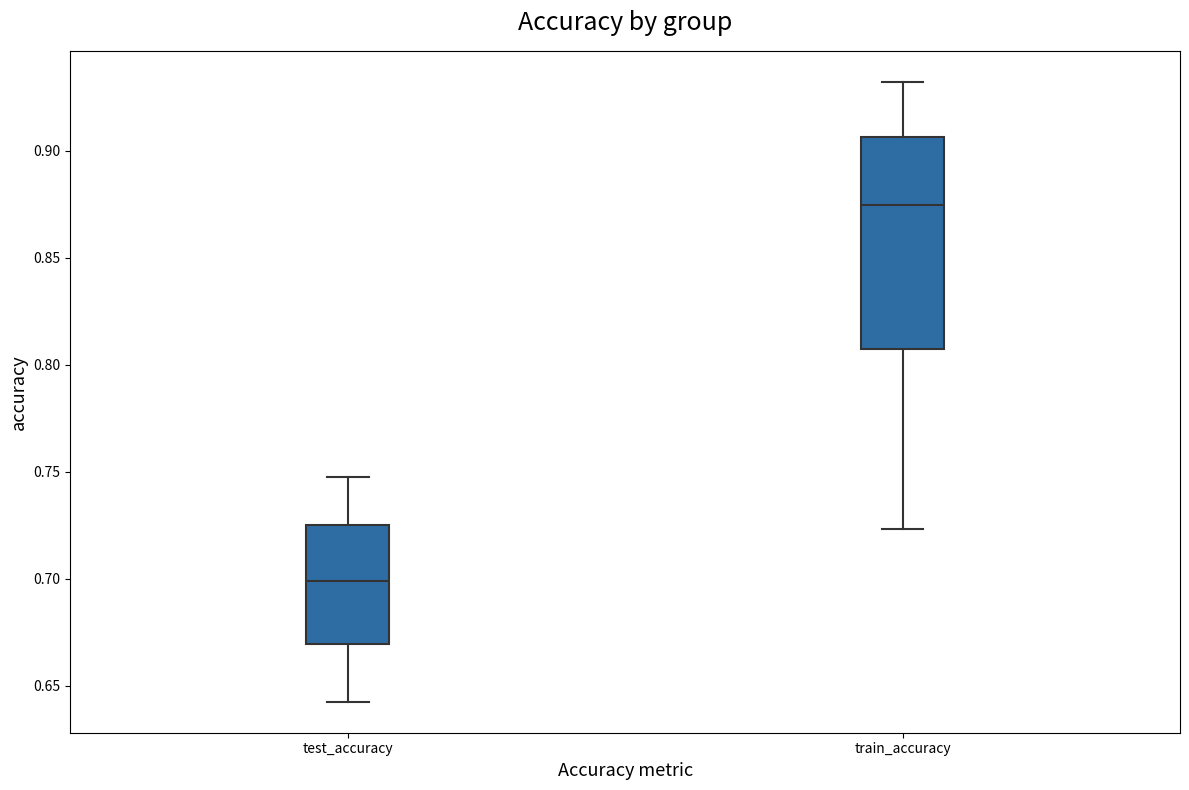

Where is the lower edge of the box for test_accuracy on the y-axis? The values are not printed on the chart, so give them approximately, as read against the axis.

0.670